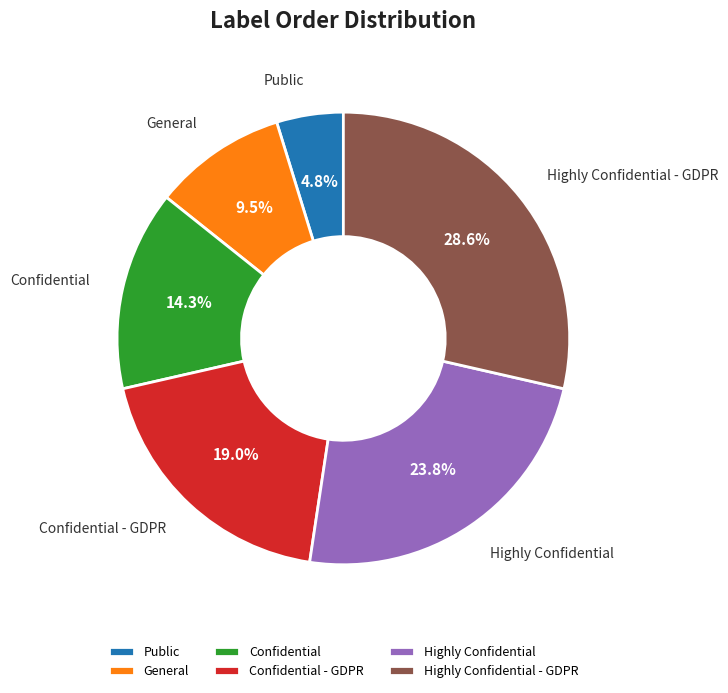

Does any single category account for the majority?

No